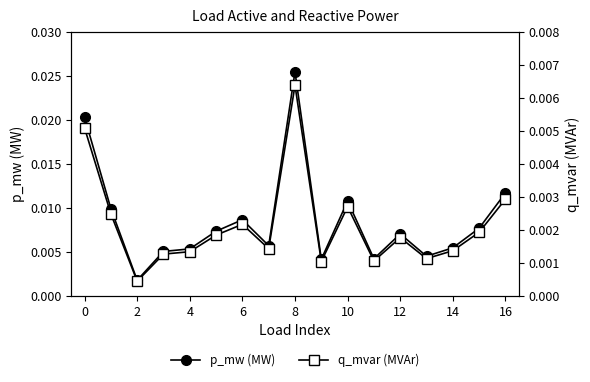

The q_mvar (MVAr) series shows 0.0 at 14. True or false?

False